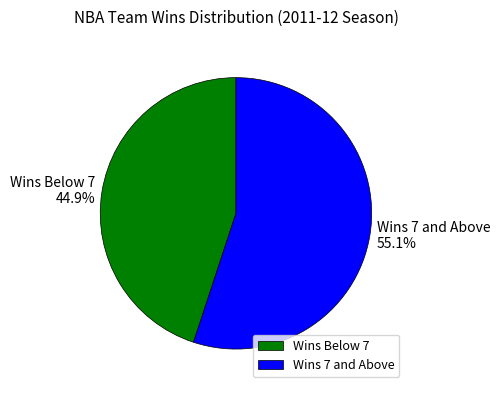

Which slice is the smallest?

Wins Below 7